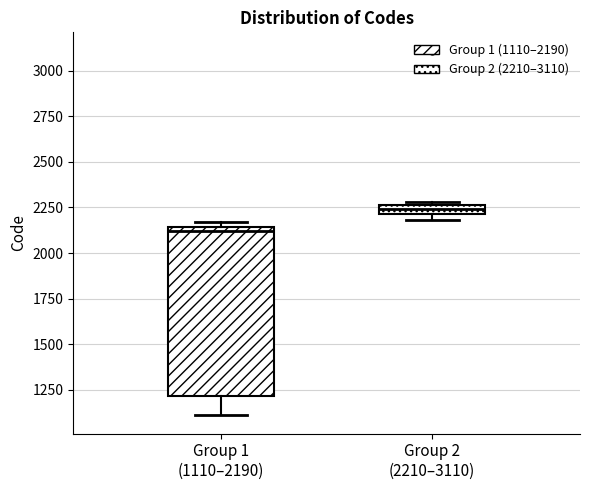

Where is the upper edge of the box for Group 1 (1110–2190) on the y-axis? The values are not printed on the chart, so give them approximately, as read against the axis.

2150